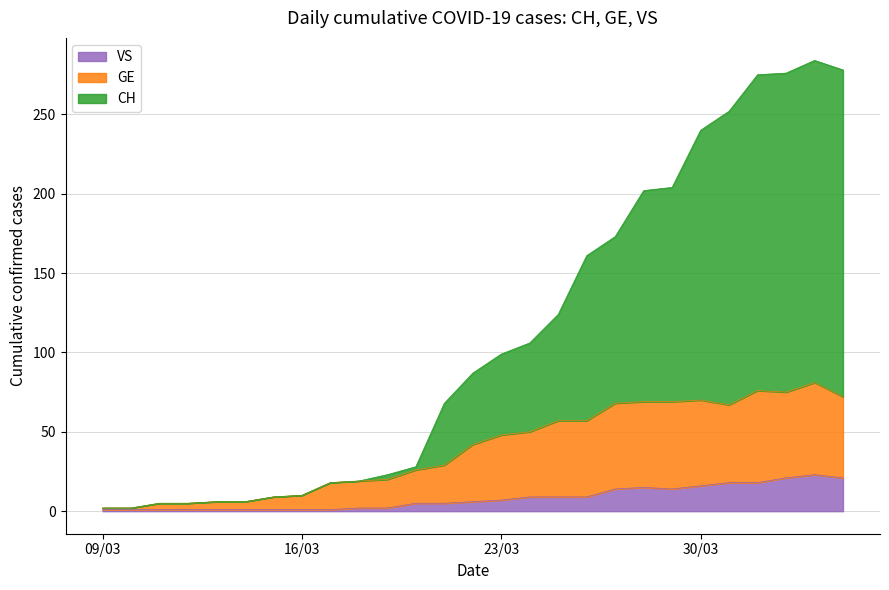

What is the difference between the highest and lowest values at 2020-03-26?

152